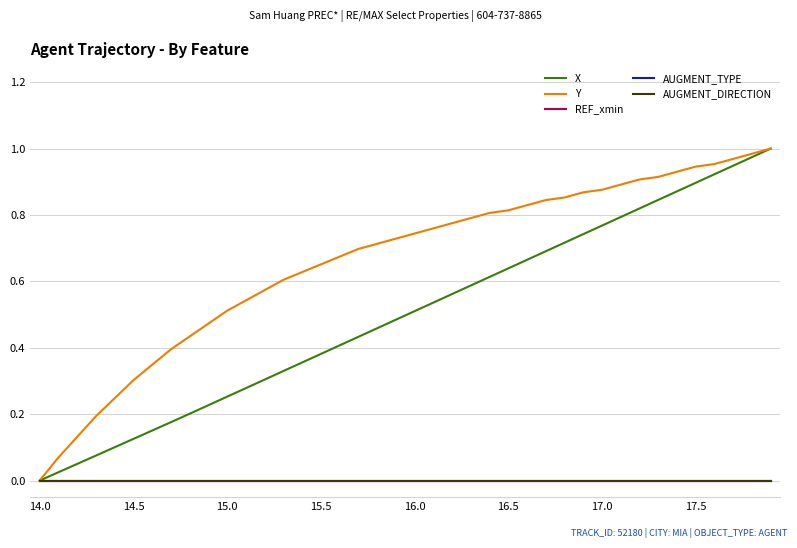

Does the chart display data point markers on the line(s)?

No